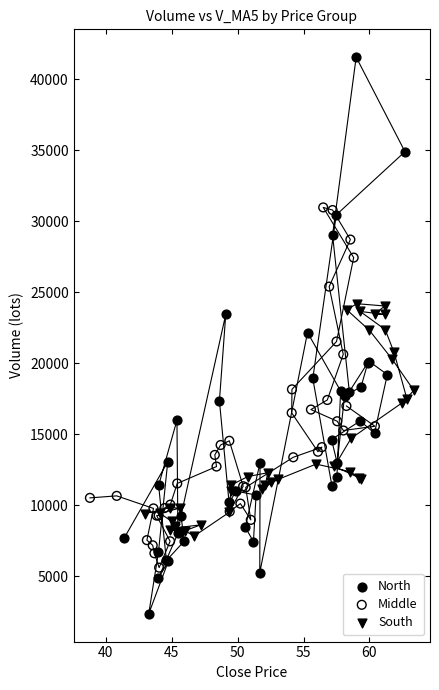

Which series has the widest spread of Y values?

North